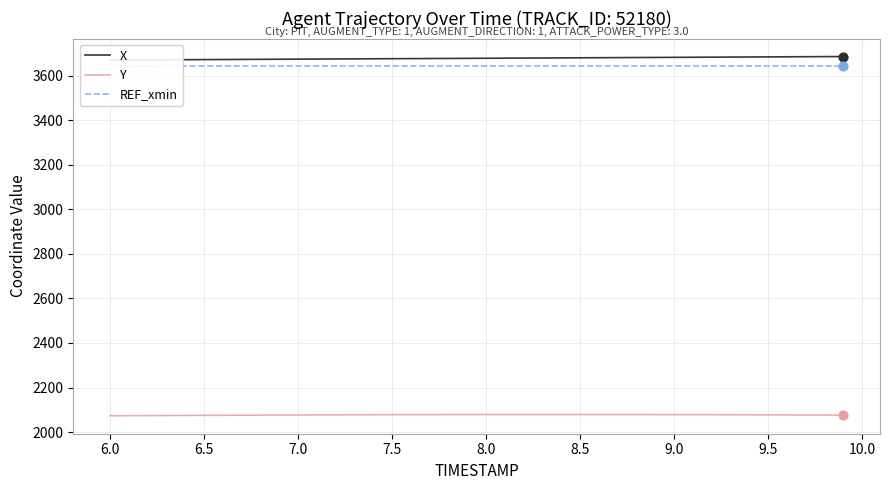

What is the highest value of the Y series?

2078.9